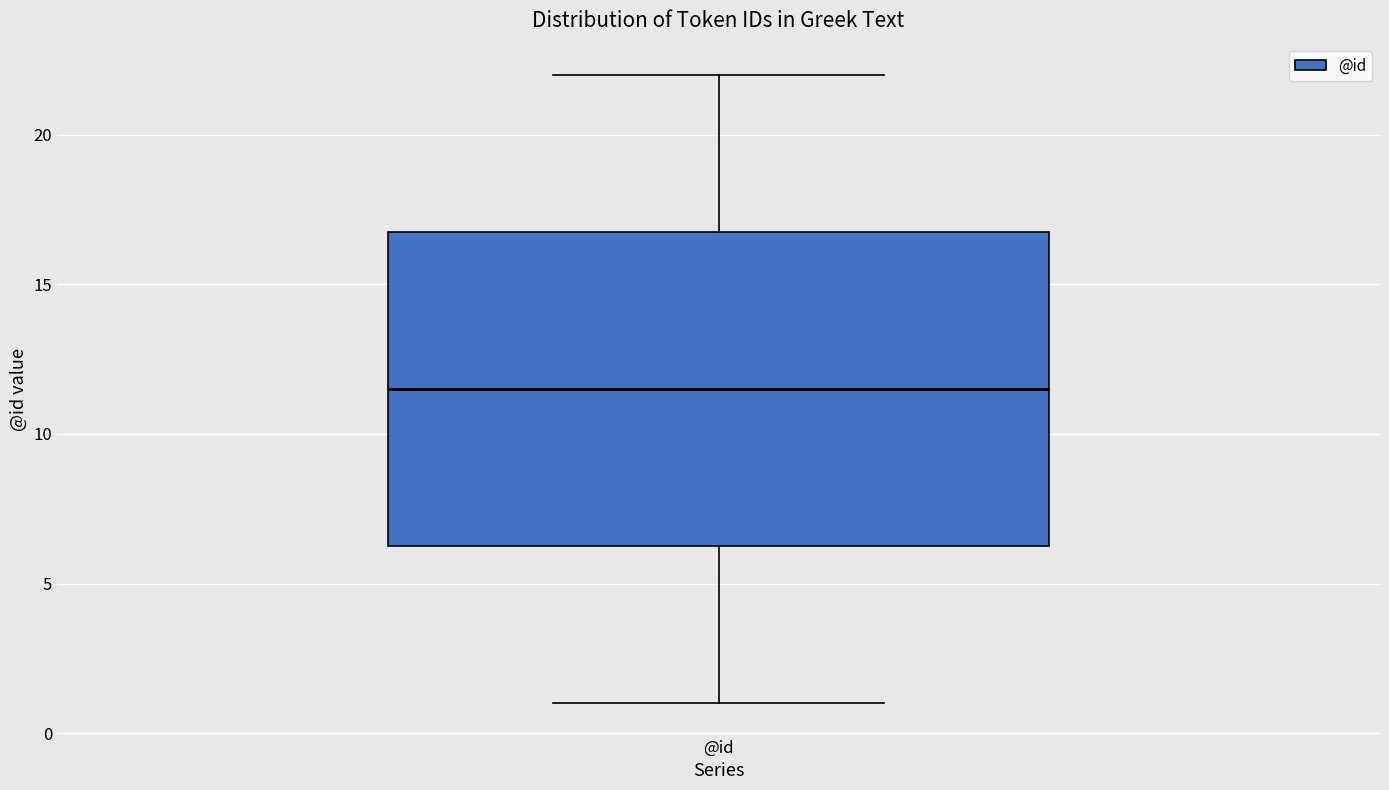

Where does the upper whisker of the box for @id end on the y-axis? The values are not printed on the chart, so give them approximately, as read against the axis.

22.0